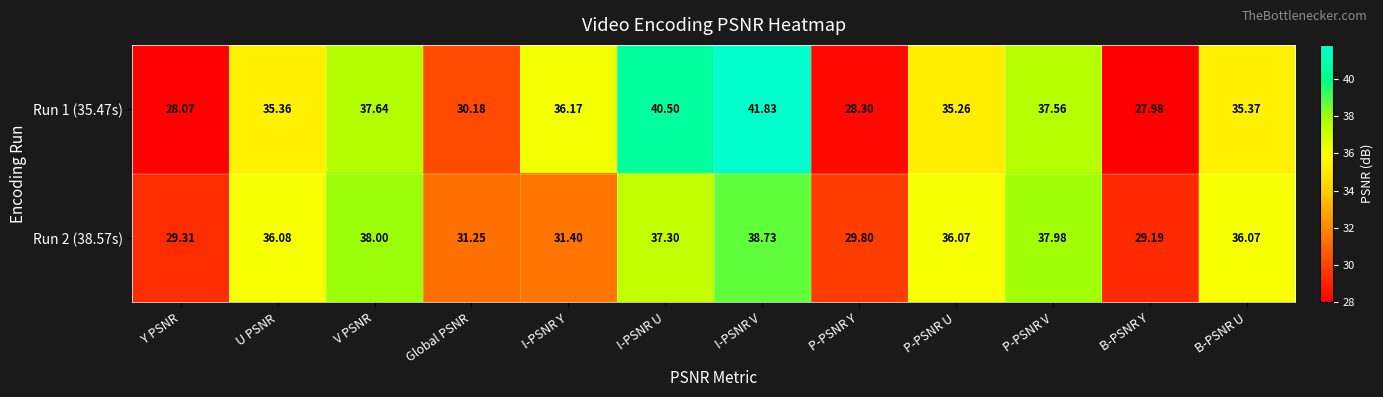

Which category has the highest value in the Run 2 (38.57s) series?

I-PSNR V